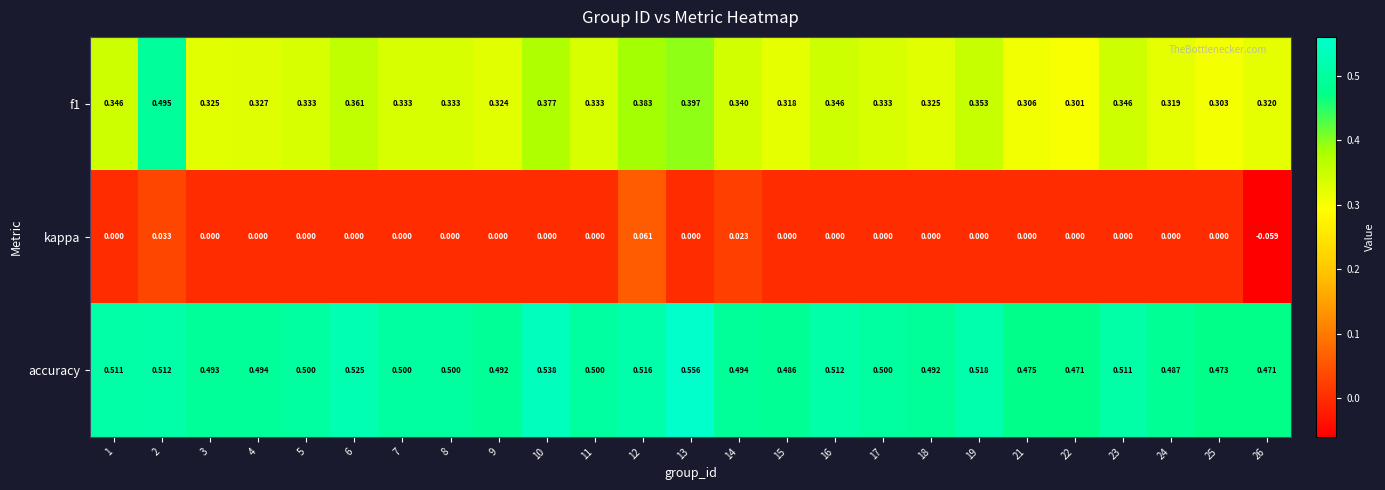

Which series has the largest total across all categories?

accuracy